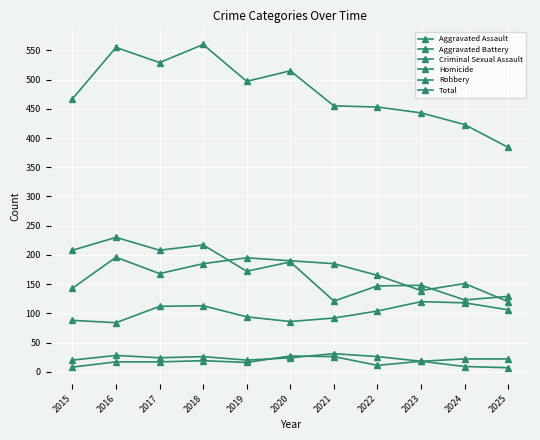

Is the value of Homicide at 2018 greater than the value of Criminal Sexual Assault at 2025?

No